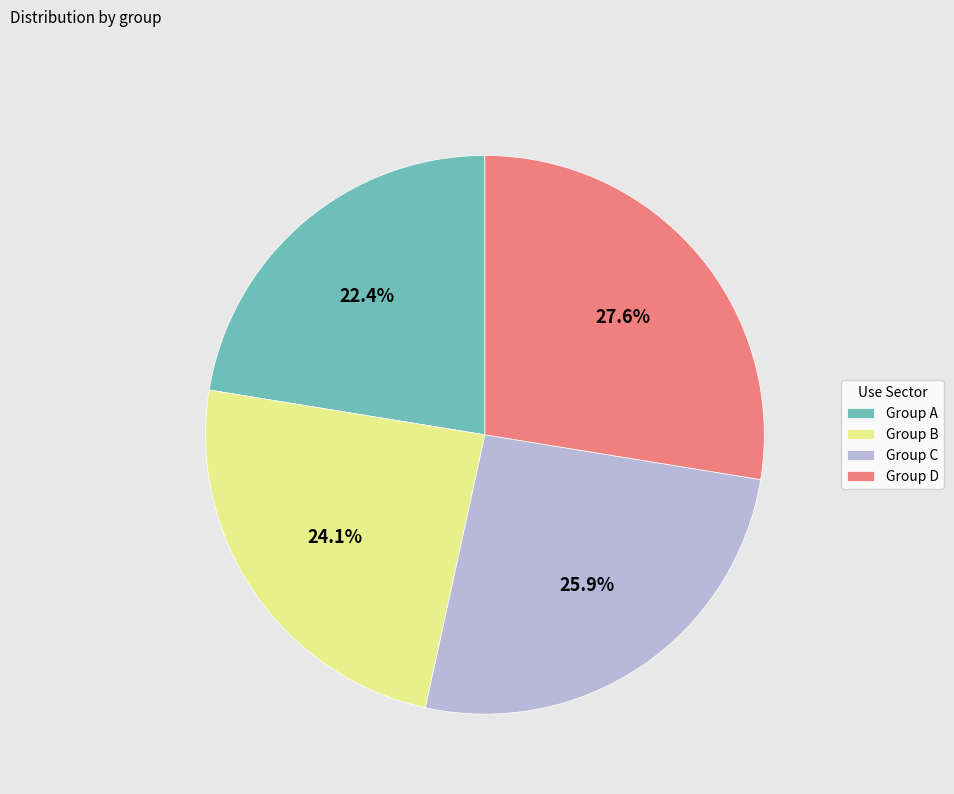

Count the number of slices in the pie.

4